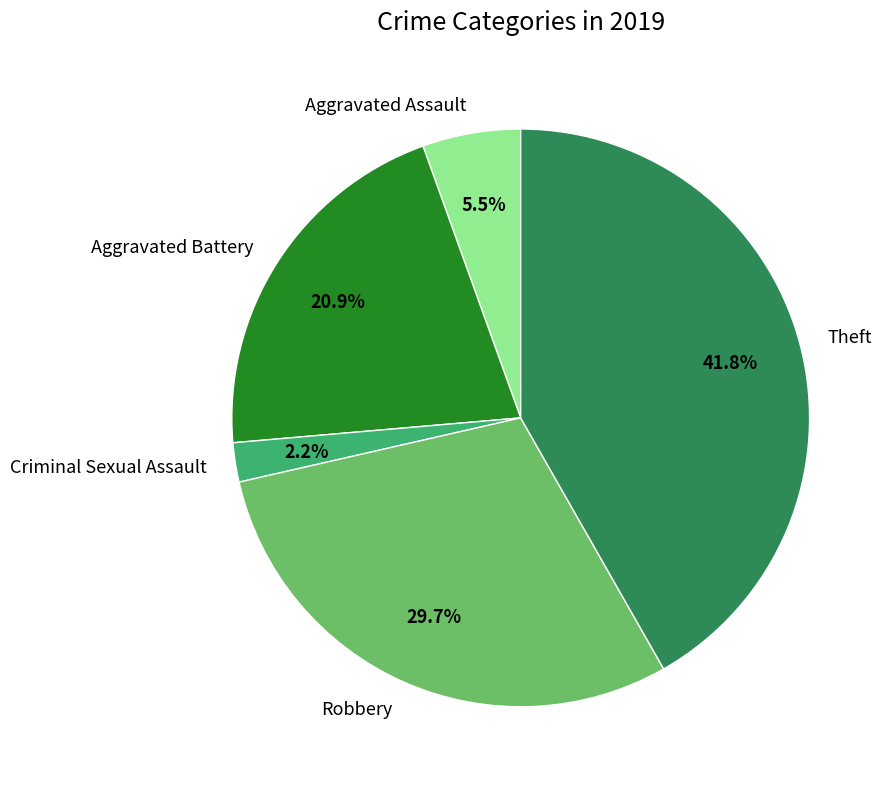

Between Criminal Sexual Assault and Theft, which is larger?

Theft